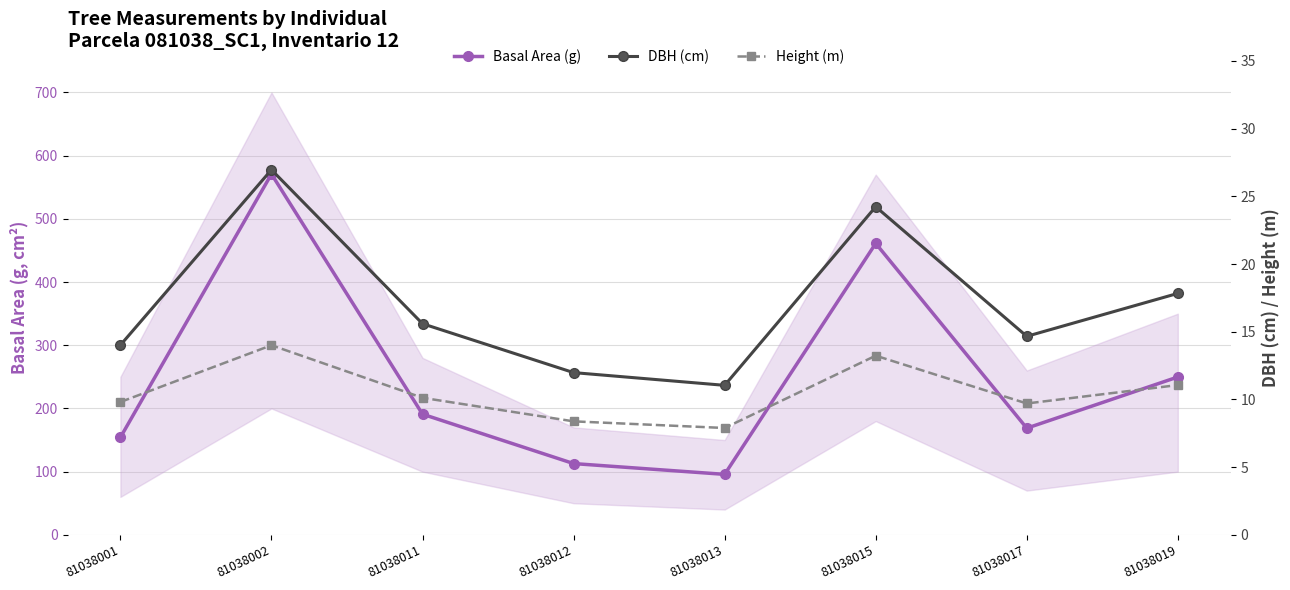

At which category is the sum across all series the highest?

81038002